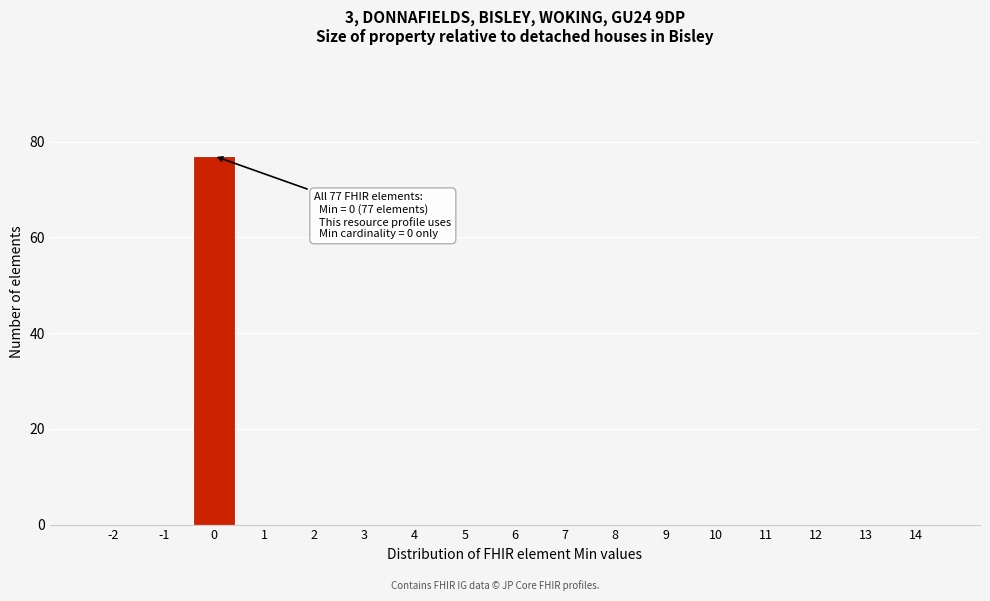

Reading left to right, list all the values displayed in this chart.

-2=0	-1=0	0=77	1=0	2=0	3=0	4=0	5=0	6=0	7=0	8=0	9=0	10=0	11=0	12=0	13=0	14=0